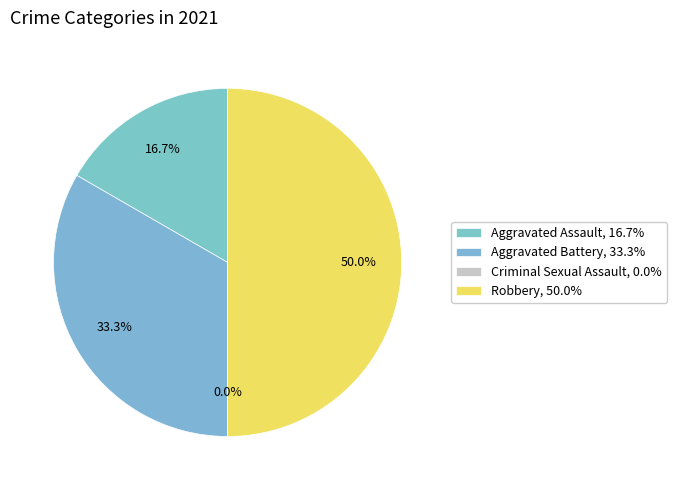

Rank the categories by value from highest to lowest.

Robbery, Aggravated Battery, Aggravated Assault, Criminal Sexual Assault